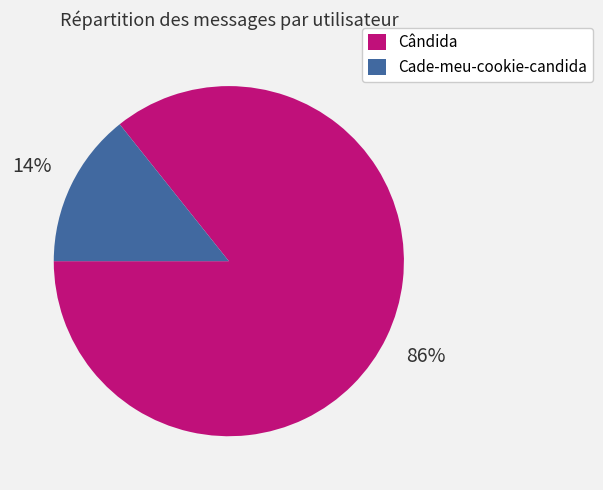

To the nearest percent, what is the combined percentage of Cade-meu-cookie-candida and Cândida?

100%